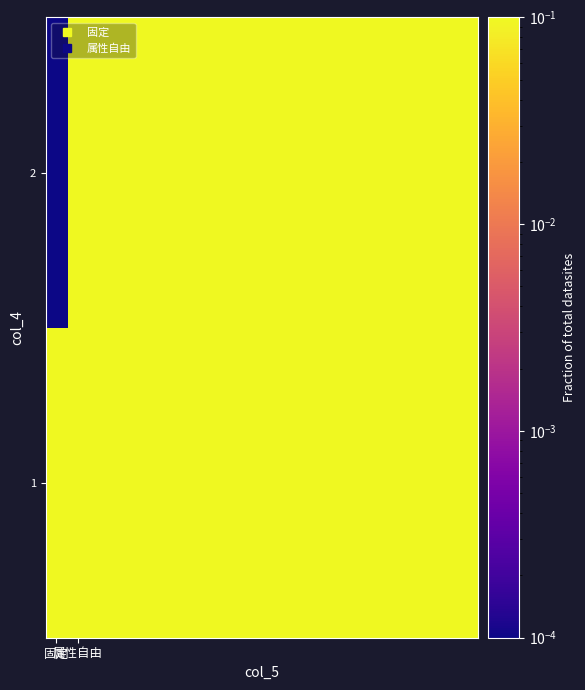

What is the greatest value displayed?

1.0